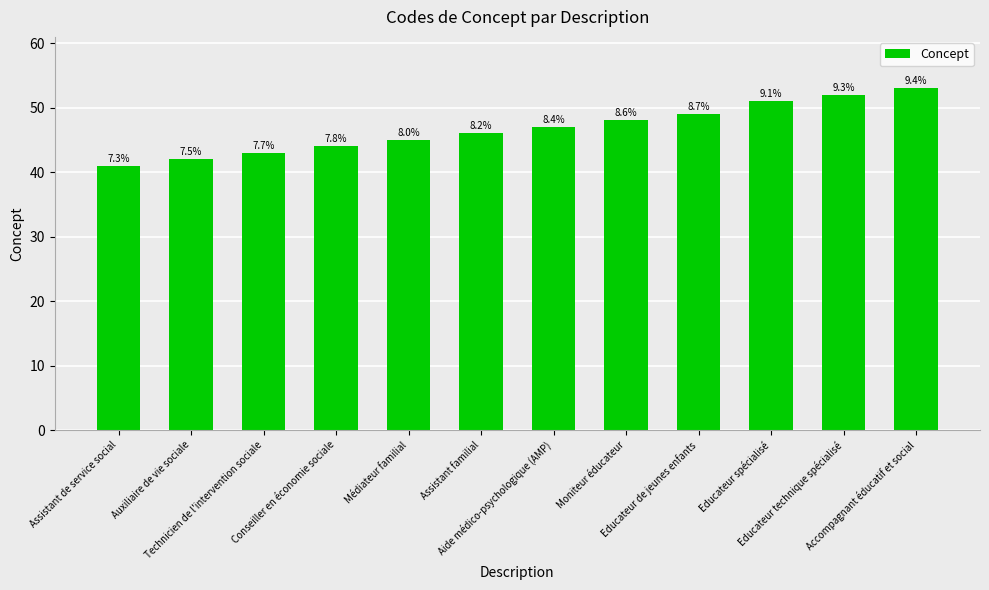

How many bars are there in total?

12